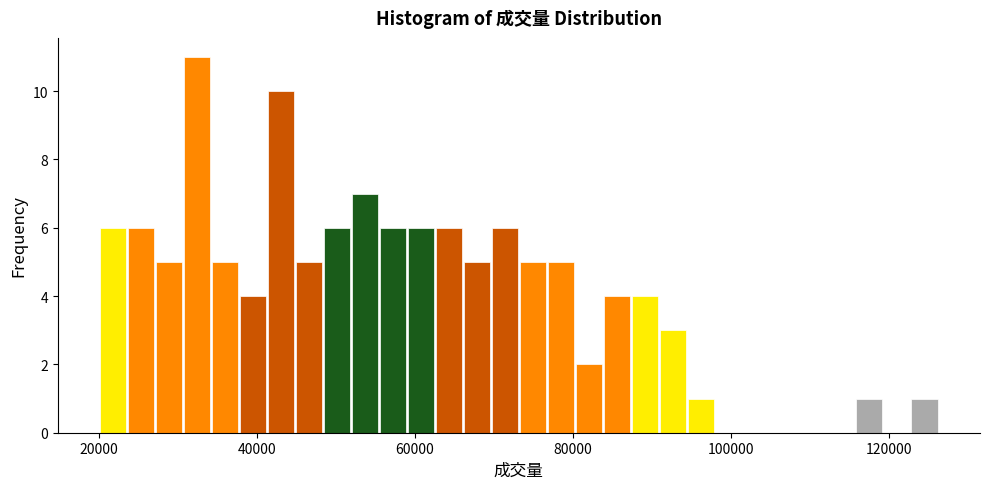

Read against the x-axis, roughly where is the centre of the tallest bar?

32000